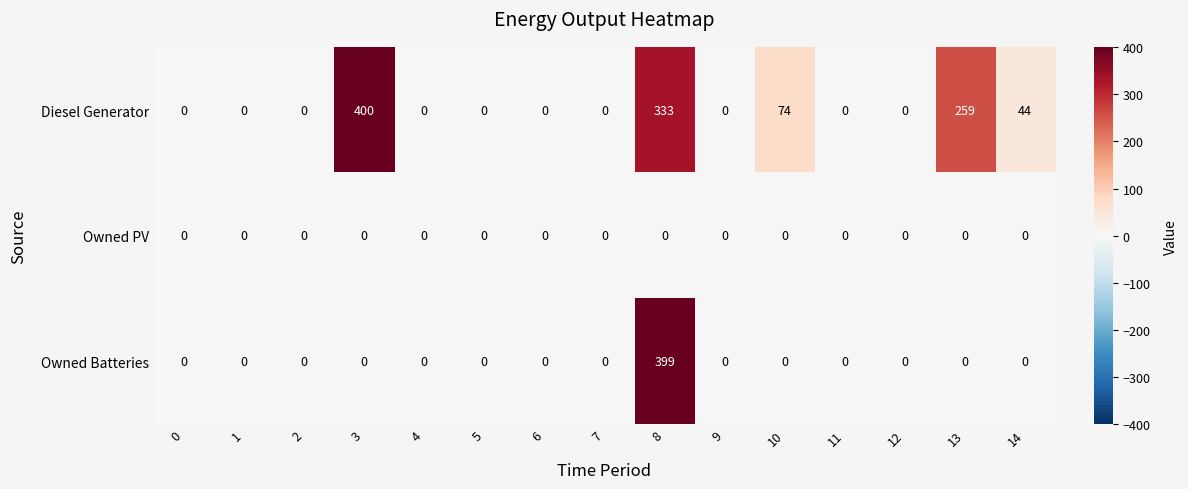

How many distinct data groups are displayed?

3